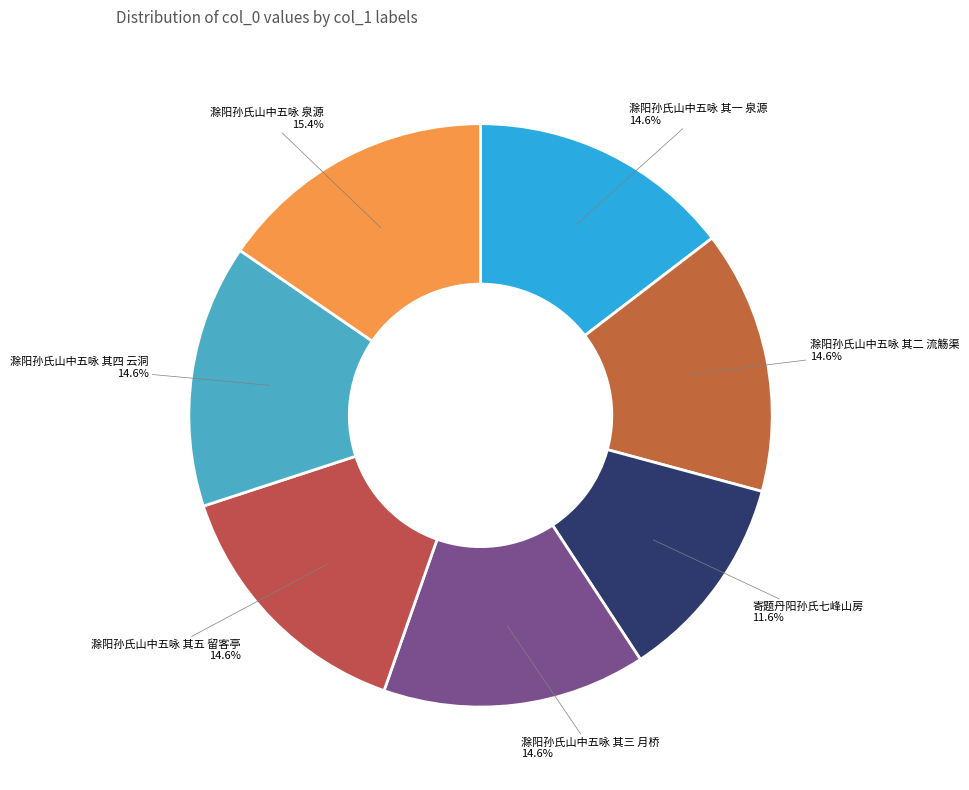

What portion of the pie excludes 滁阳孙氏山中五咏 其四 云洞?

85.4%